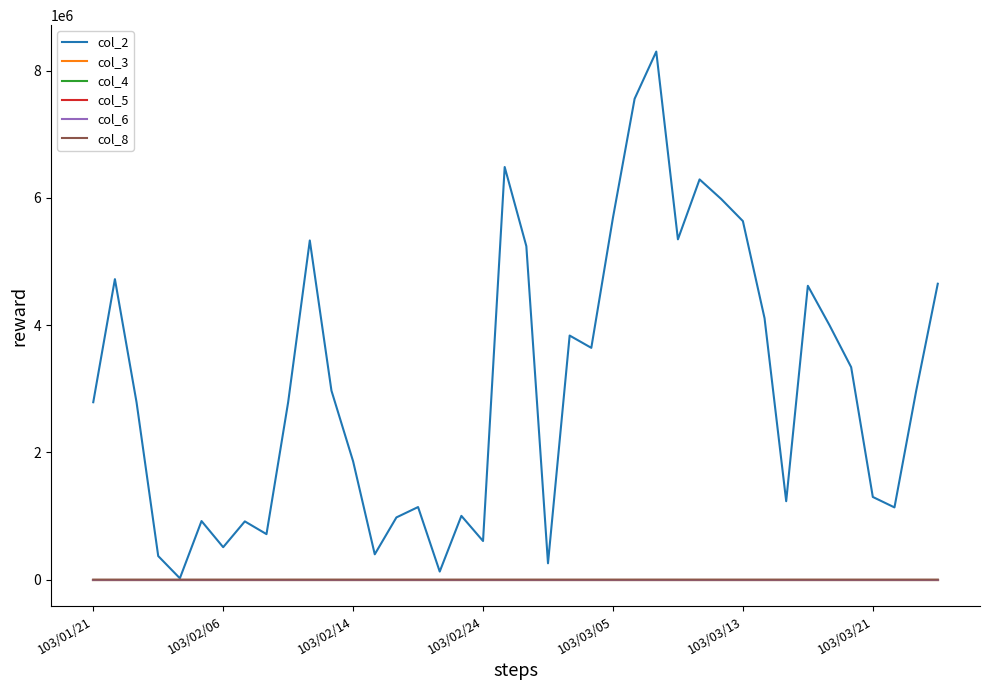

Which series has the widest spread of values?

col_2